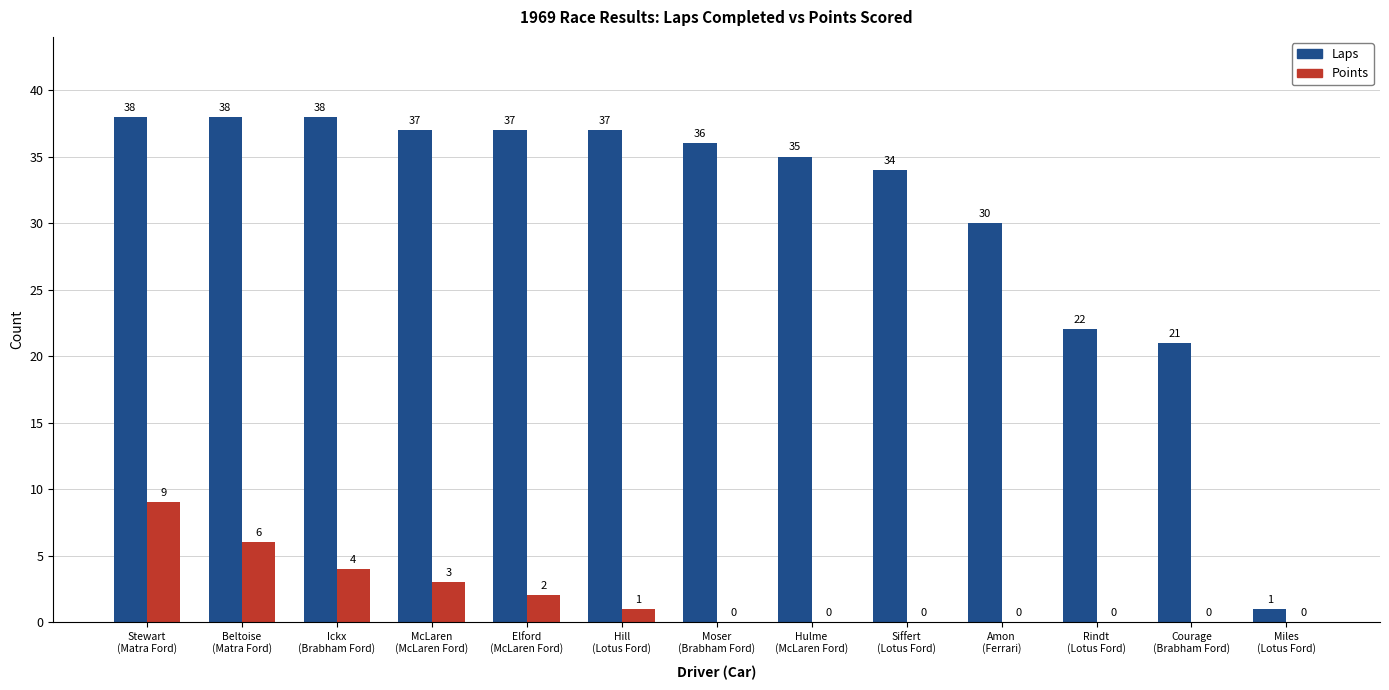

Does the chart contain stacked bars?

No